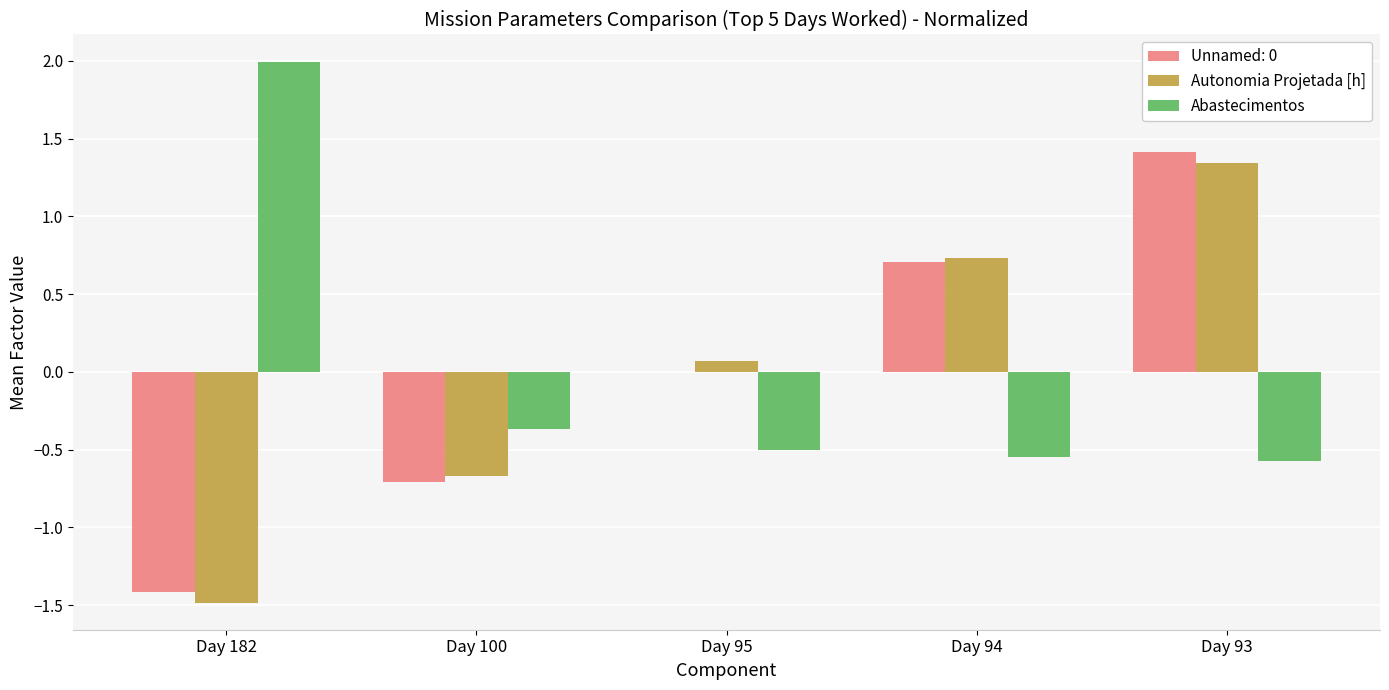

At which category is the sum across all series the highest?

Day 93